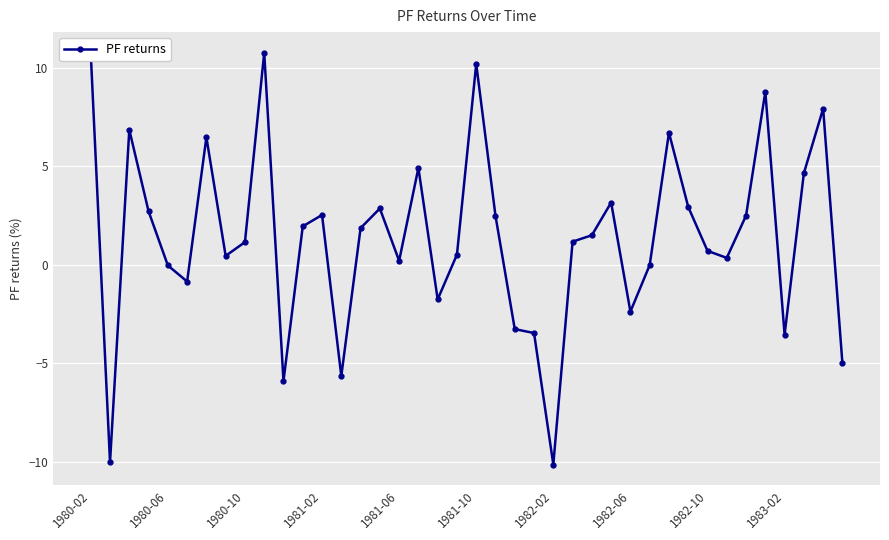

What is the maximum value shown in the chart?

10.8